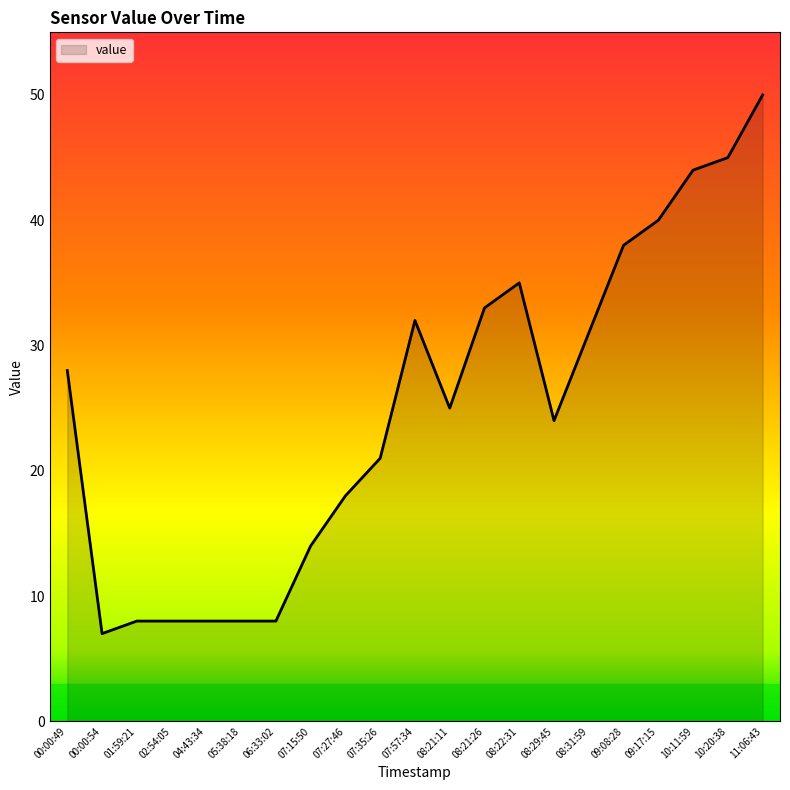

What is the ratio of the value at 02:54:05 to the value at 07:35:26?

0.4